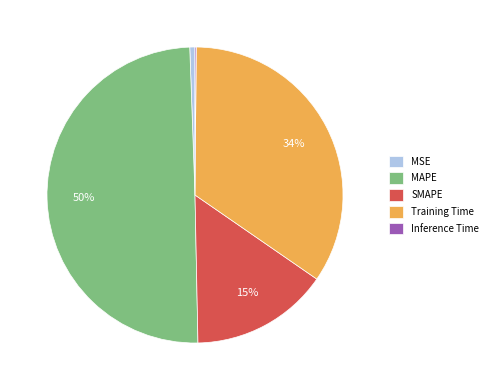

Which slice is the largest?

MAPE